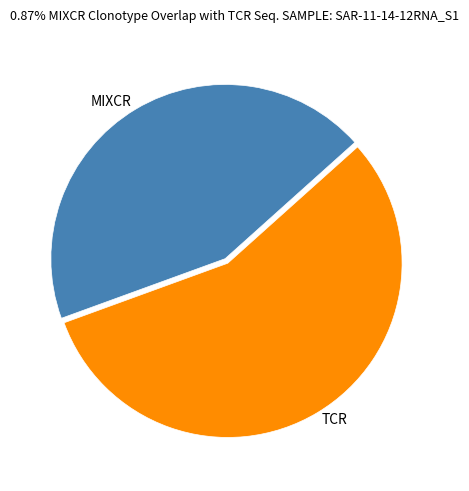

Between MIXCR and TCR, which is larger?

TCR